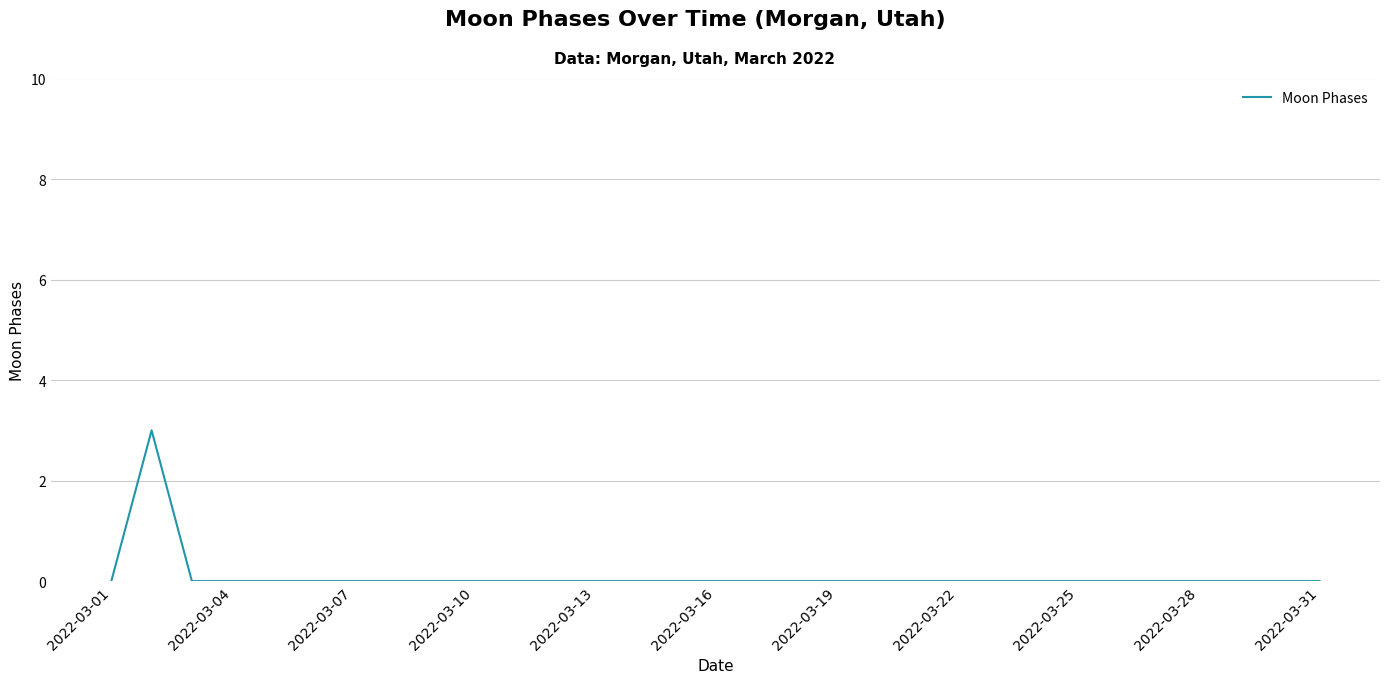

What is the difference between the maximum and minimum values?

3